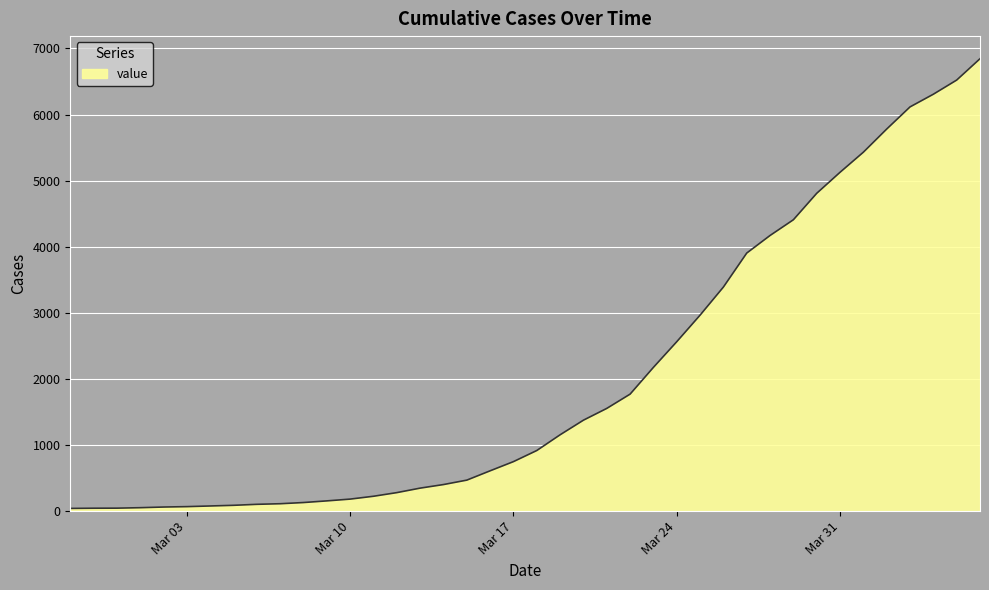

What is the maximum value shown in the chart?

6844